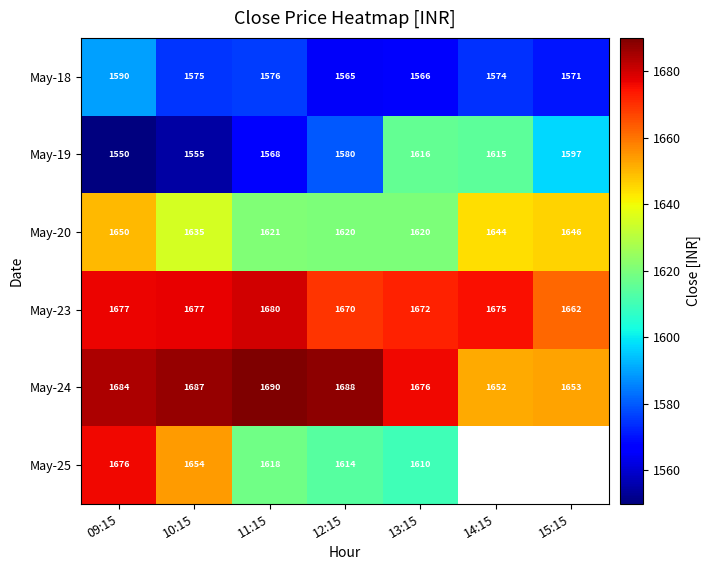

List the labels in order of May-23 value, smallest first.

15:15, 12:15, 13:15, 14:15, 09:15, 10:15, 11:15